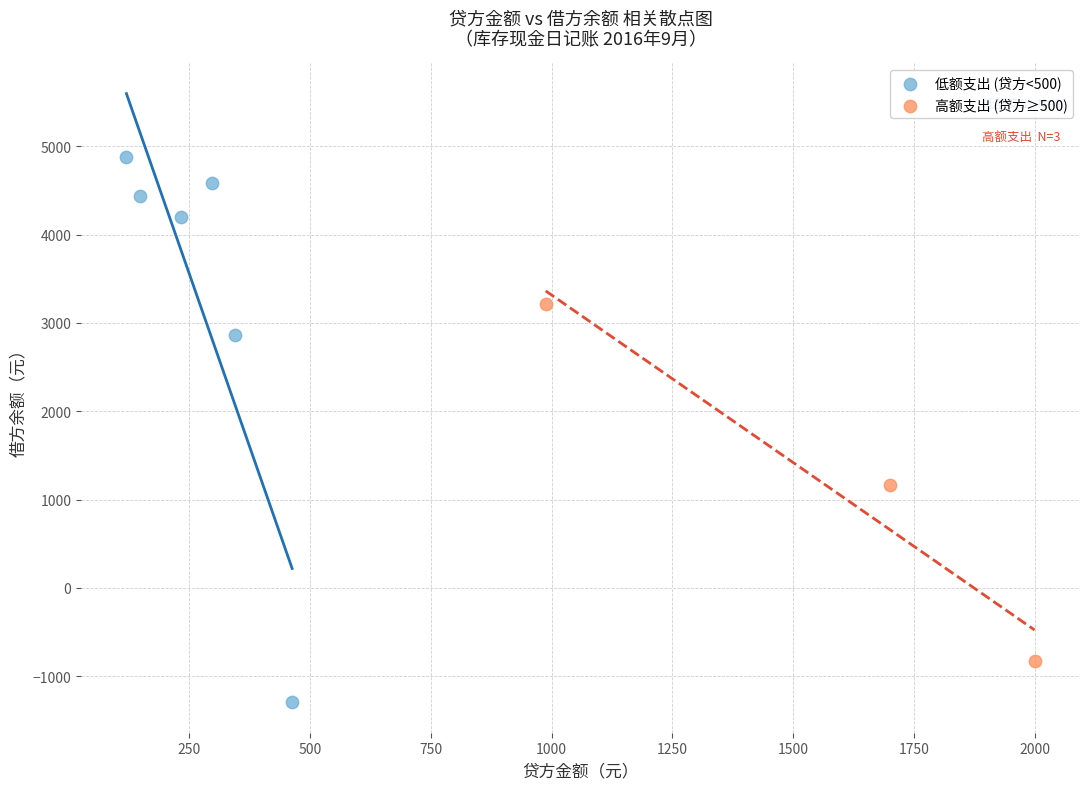

Which series has the largest Y range (max minus min)?

低额支出 (贷方<500)